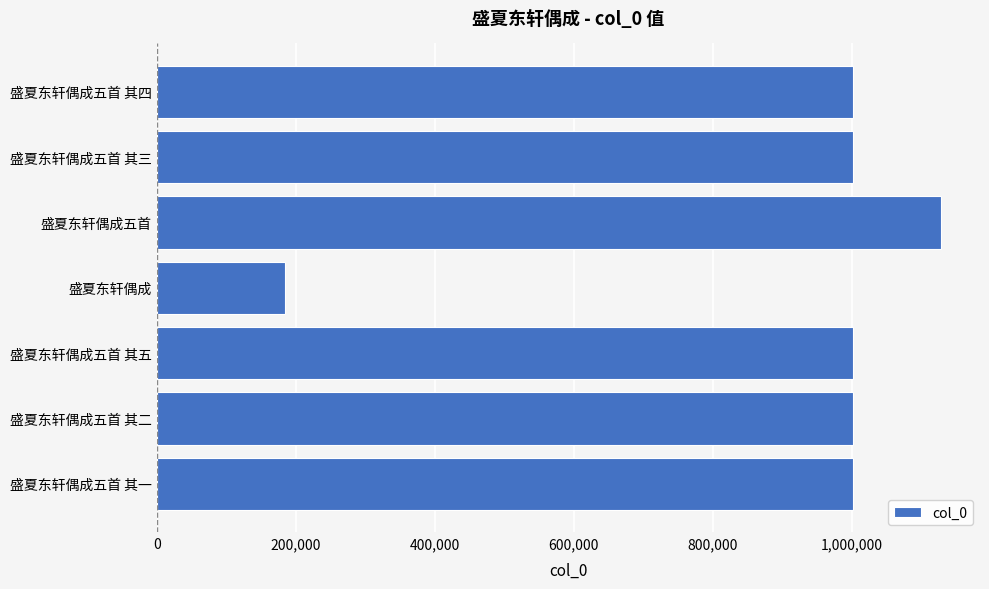

The chart shows a value of 1370499 at 盛夏东轩偶成五首 其一. True or false?

False